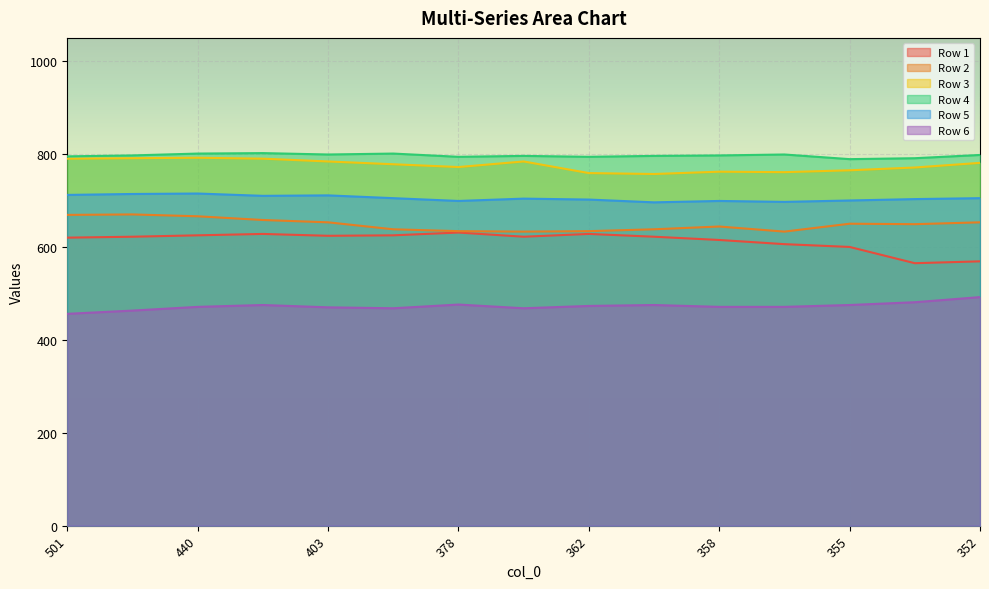

The value of Row 2 at 440 is 666. True or false?

True